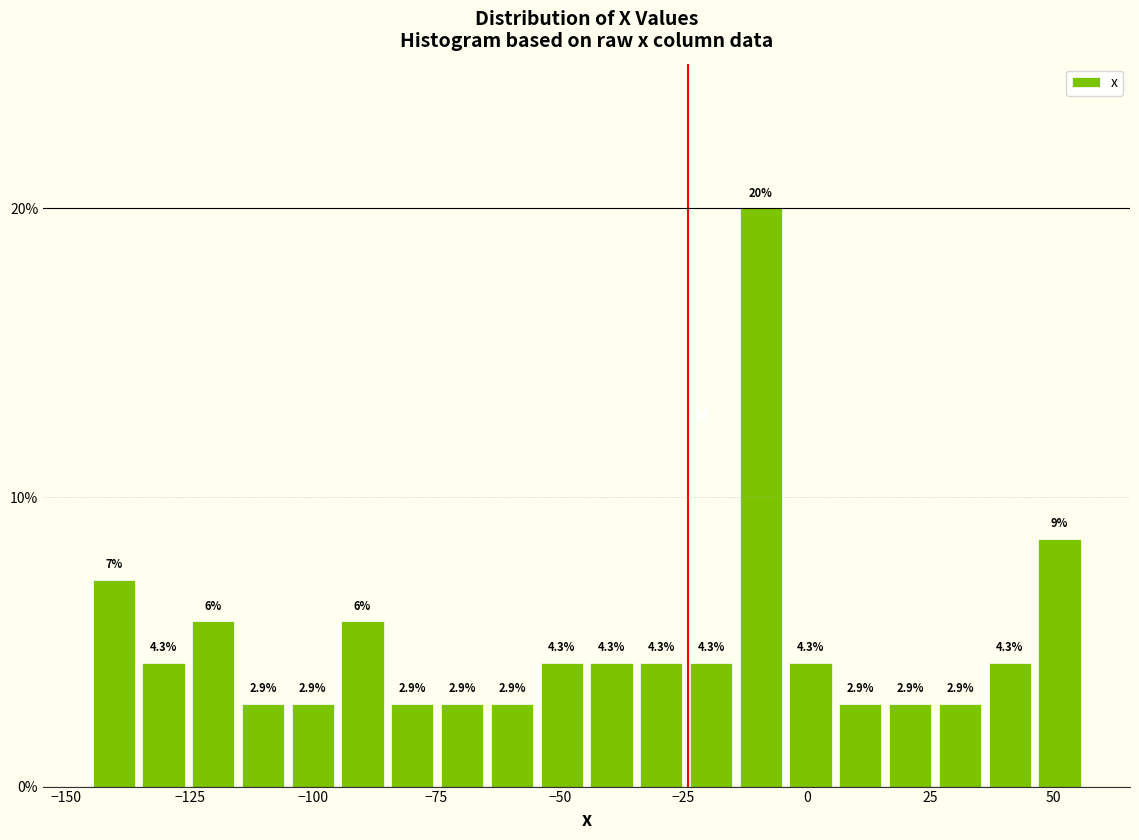

Around what value on the x-axis is the tallest bar? Give the approximate position of its centre, as read against the axis.

-10